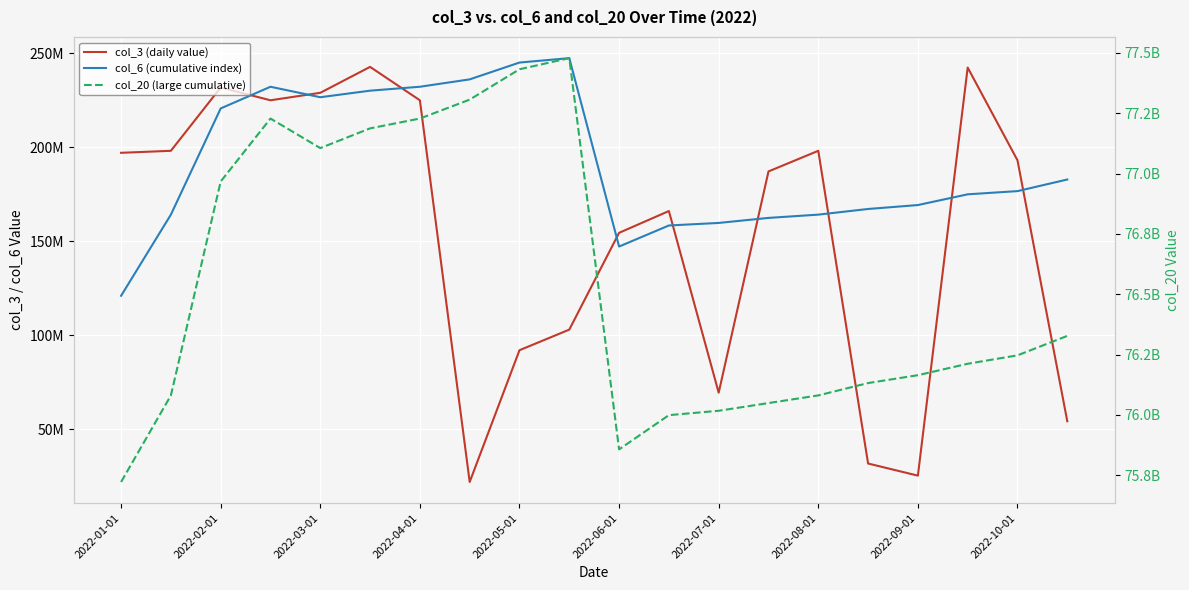

Rank the series at 17 from highest to lowest value.

col_20 (large cumulative), col_3 (daily value), col_6 (cumulative index)